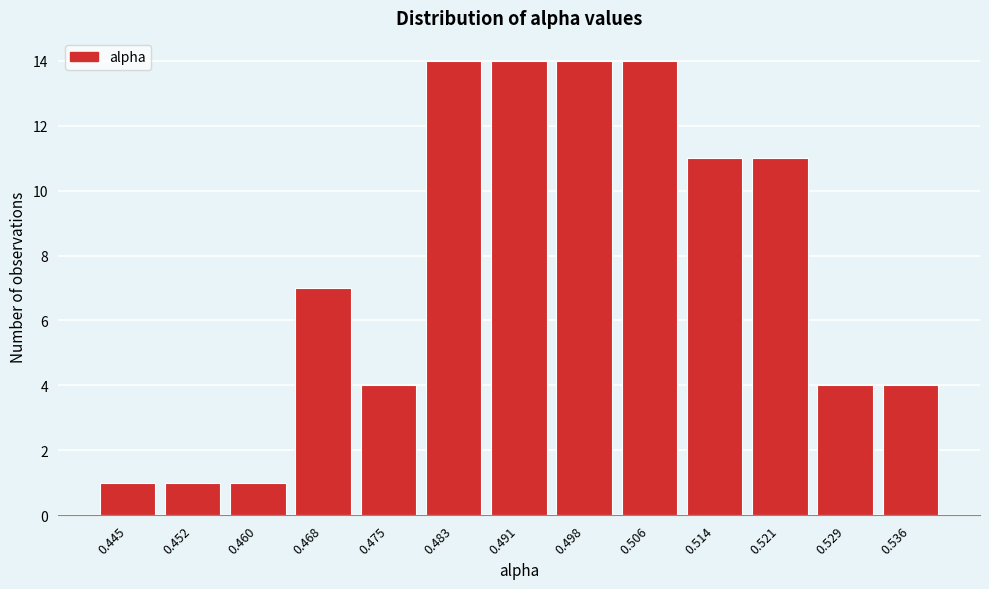

Reading left to right, what are all the values shown in this chart?

0.445=1	0.452=1	0.460=1	0.468=7	0.475=4	0.483=14	0.491=14	0.498=14	0.506=14	0.514=11	0.521=11	0.529=4	0.536=4